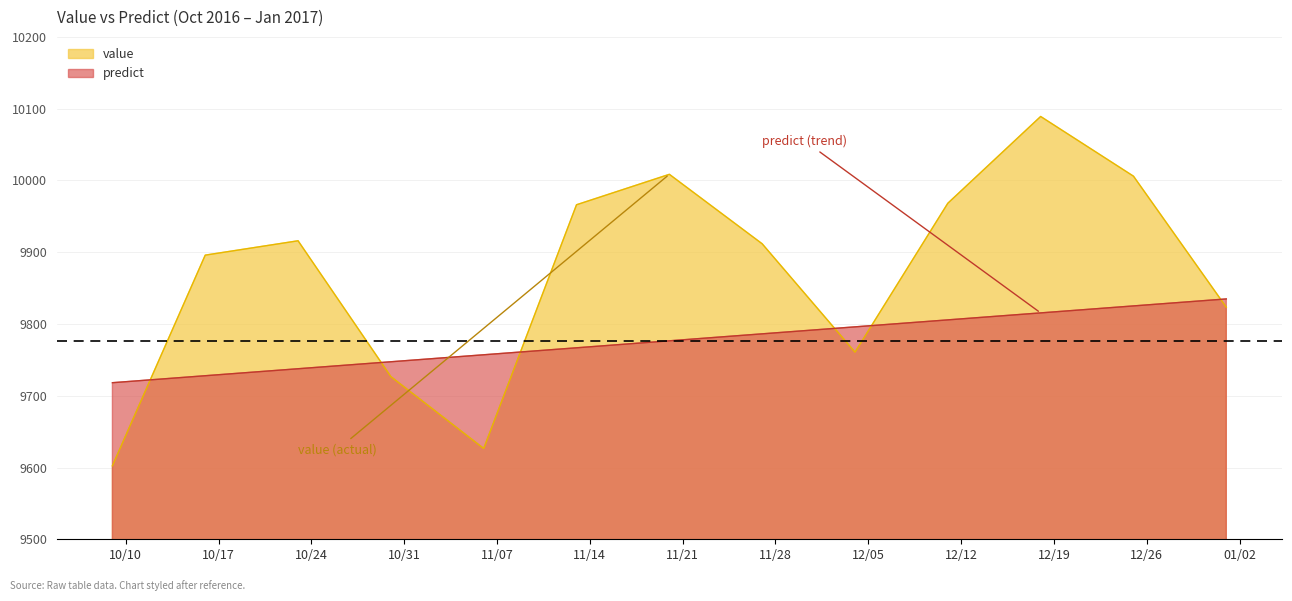

Count the number of categories in the chart.

13